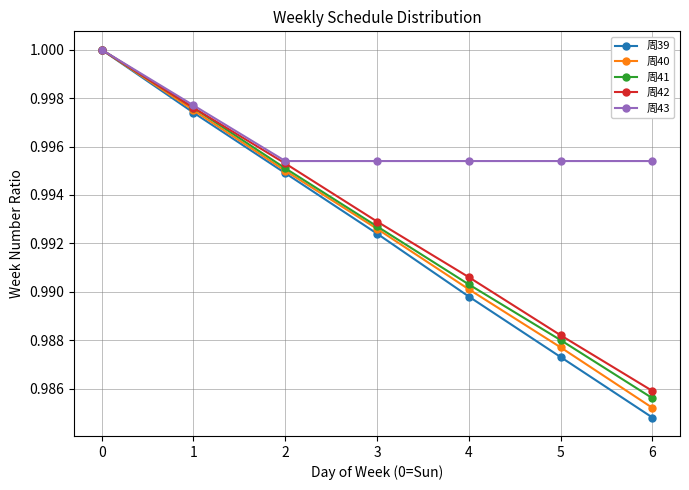

Between 1 and 4, which series saw the biggest shift?

周39